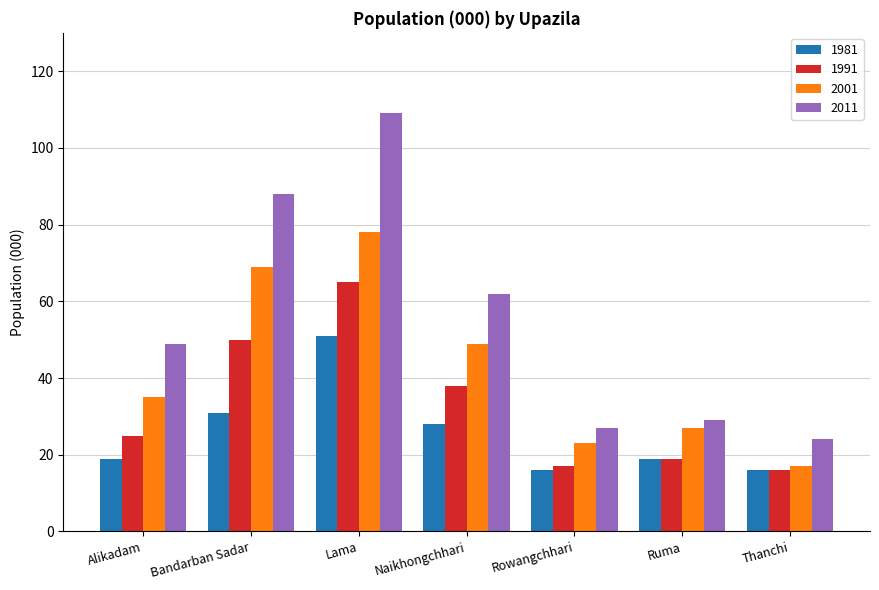

Count the number of data series in this chart.

4